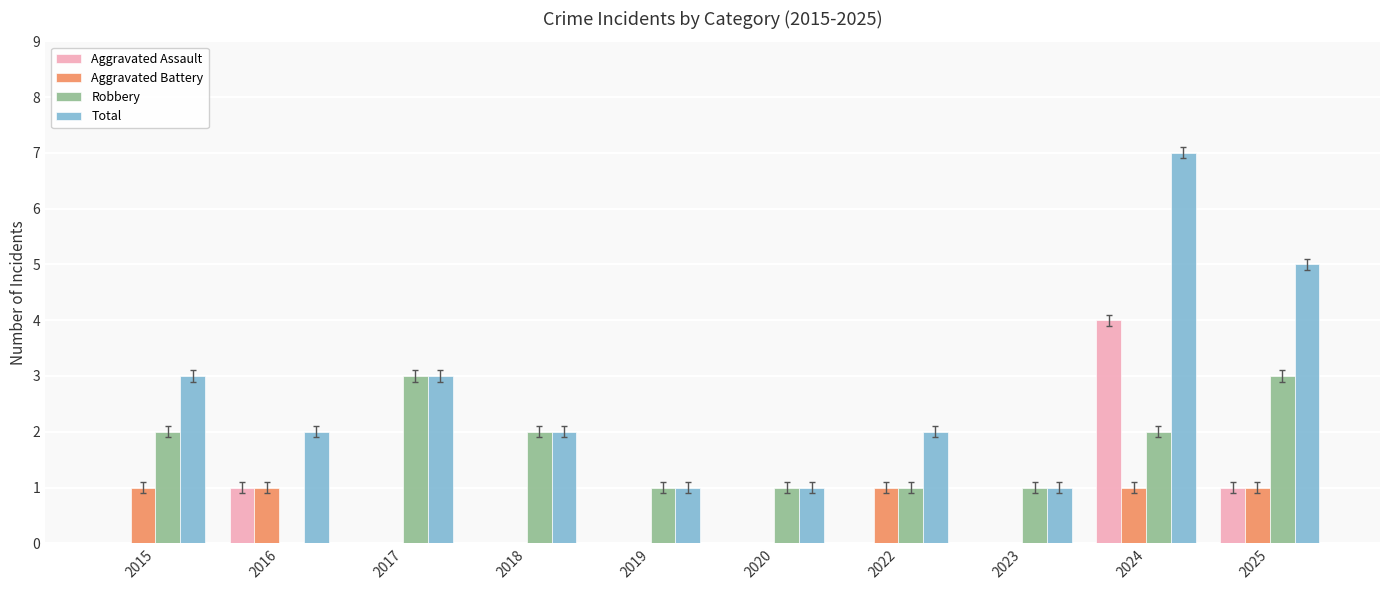

Which series has the largest total across all categories?

Total